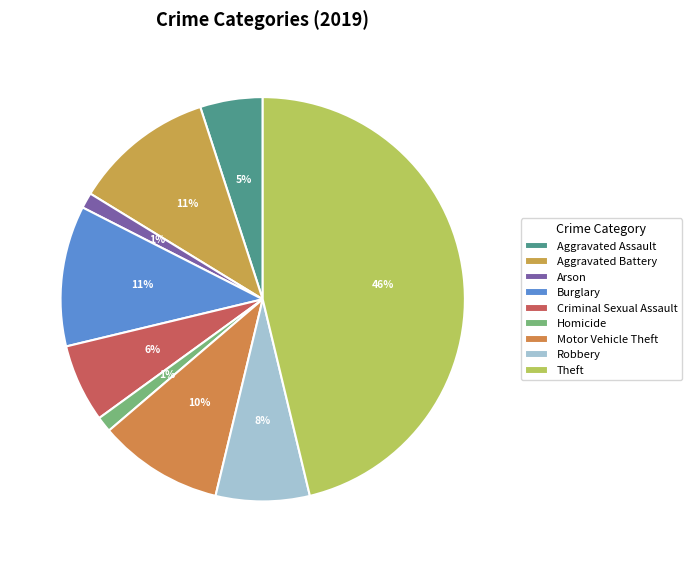

How many slices are in this pie chart?

9